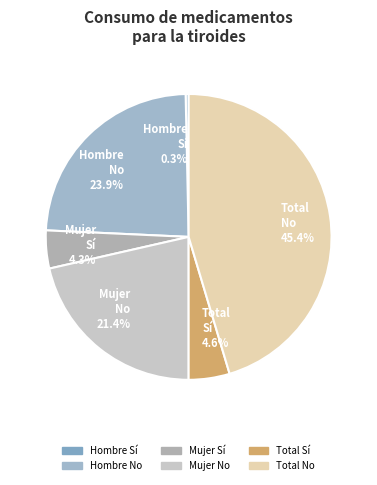

How many segments does this pie chart have?

6